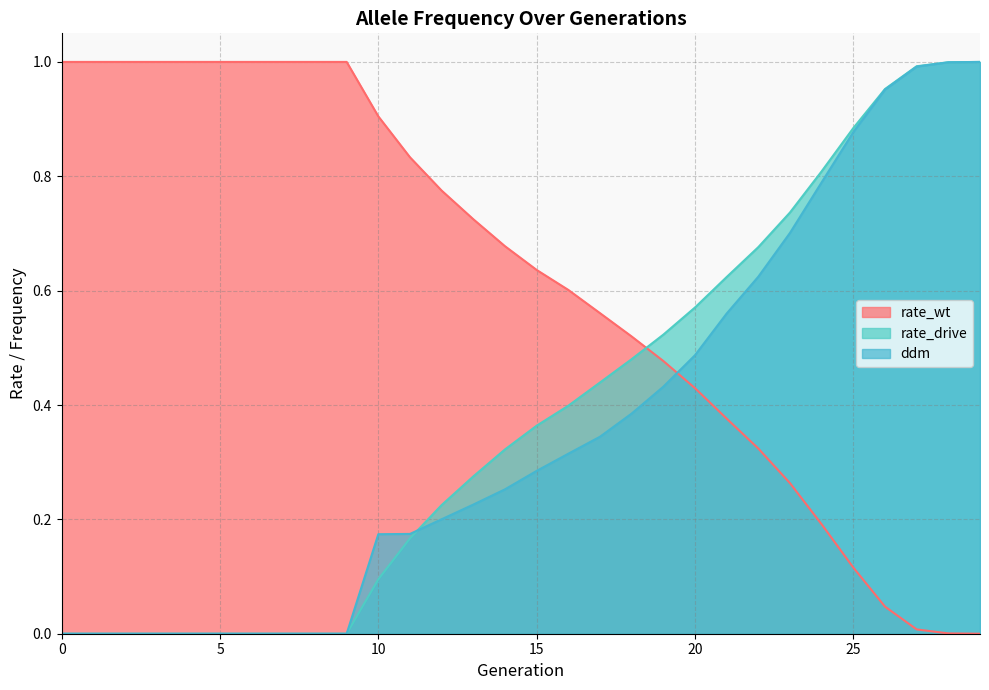

What value does the rate_wt series have at 9?

1.0